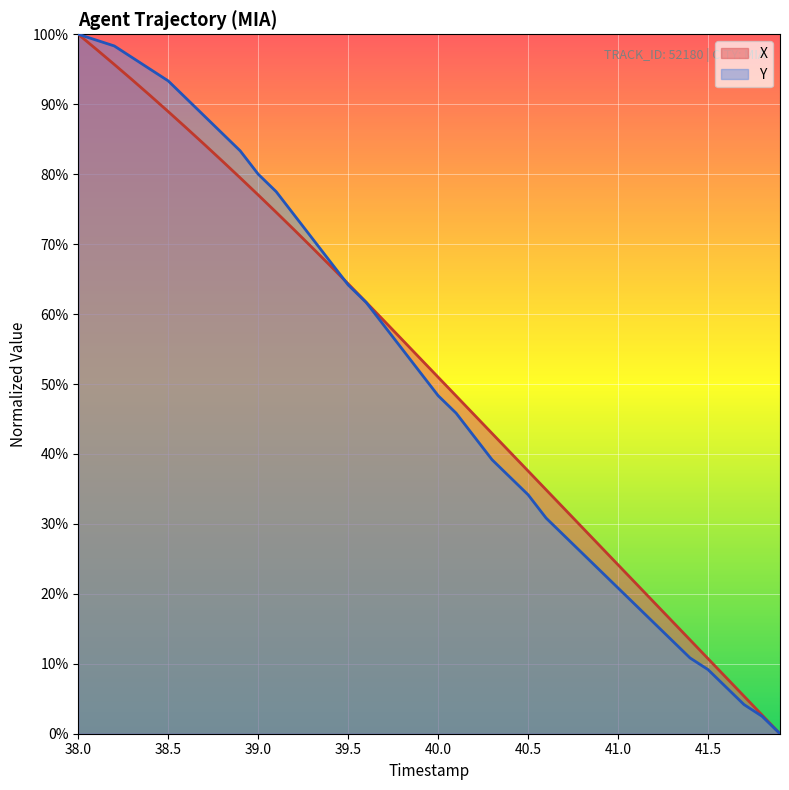

Does the chart display data point markers on the line(s)?

No